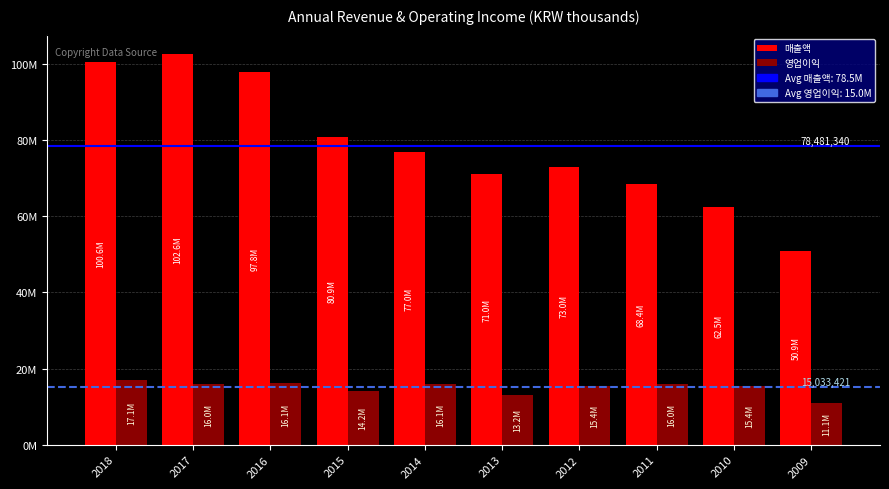

The value of 영업이익 at 2018 is 7485483. True or false?

False